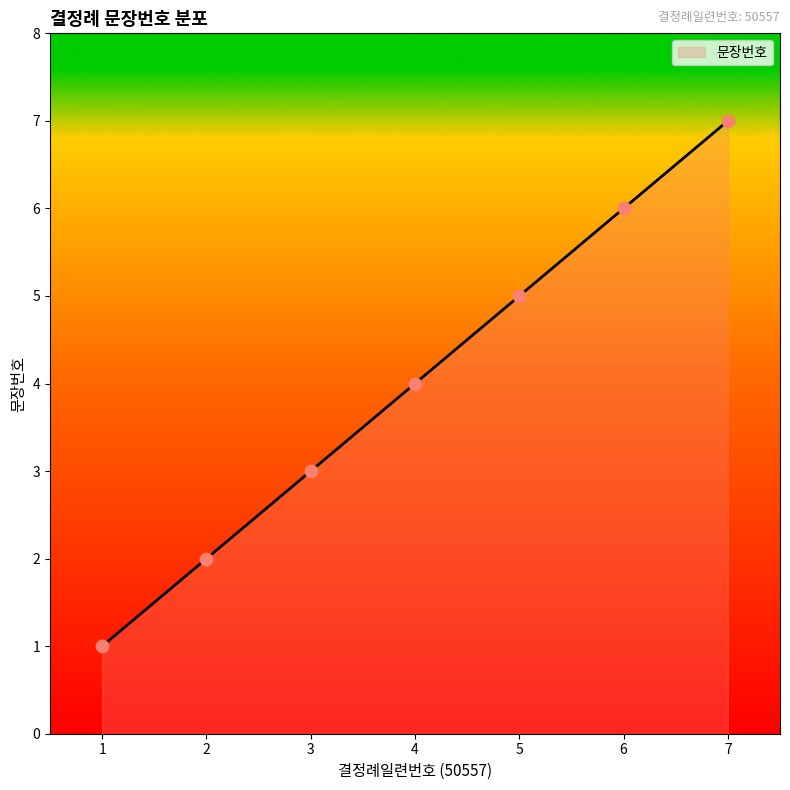

What is the change in value from 2 to 4?

+2